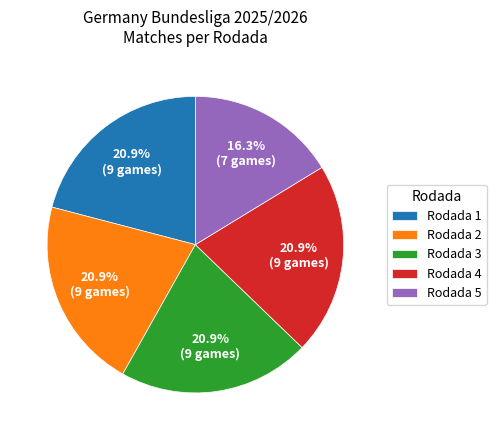

Do Rodada 1 and Rodada 4 together represent more than half of the pie?

No